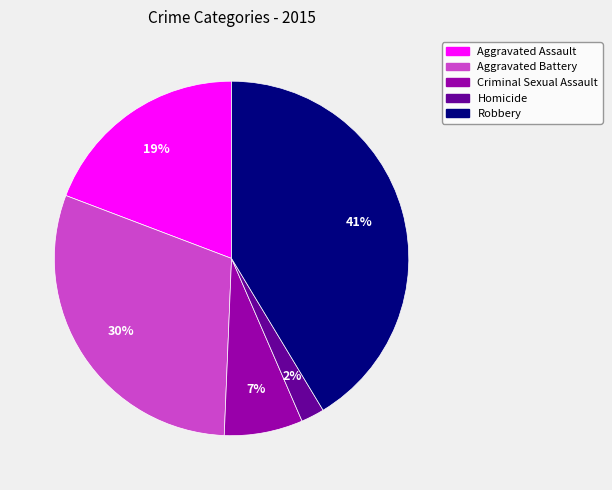

Is there any slice that represents more than half of the pie?

No